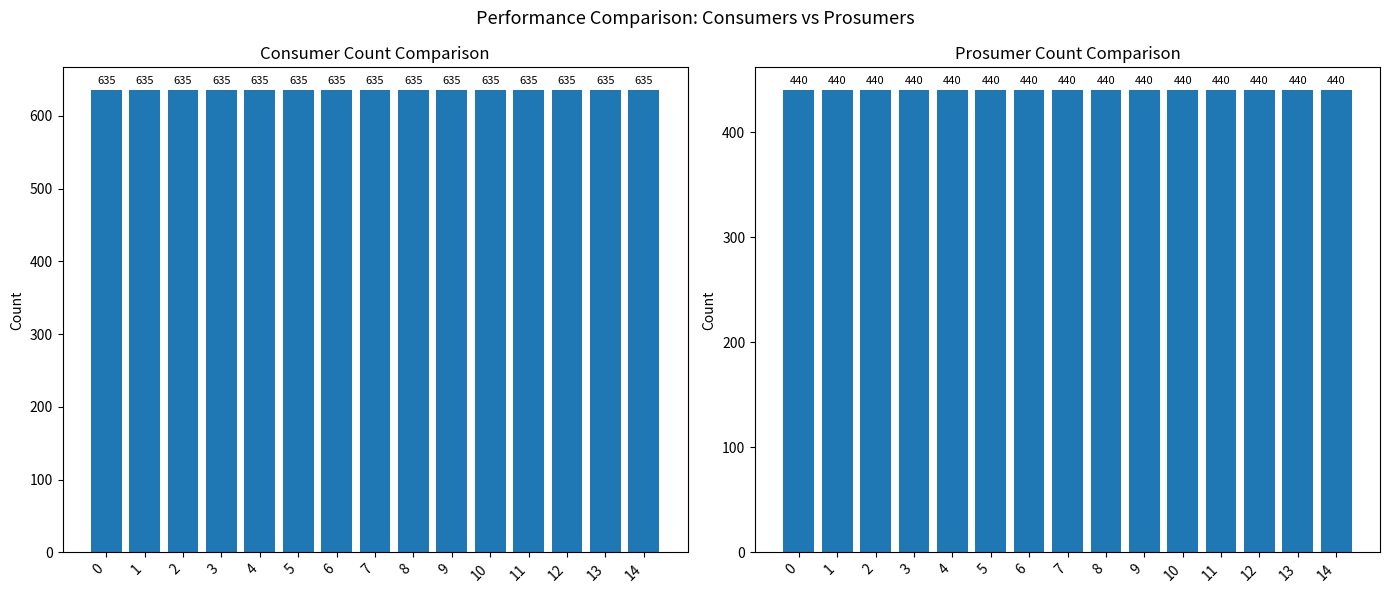

List the series in order of their overall mean, lowest first.

Prosumers, Consumers